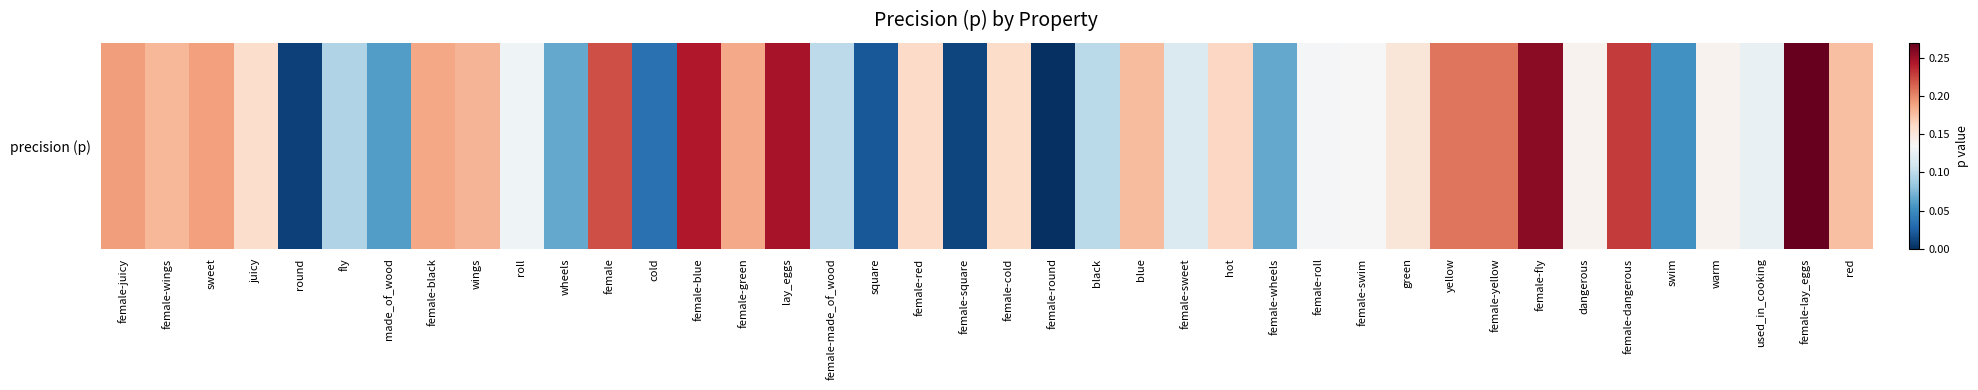

What is the change in value from lay_eggs to female-sweet?

-0.1